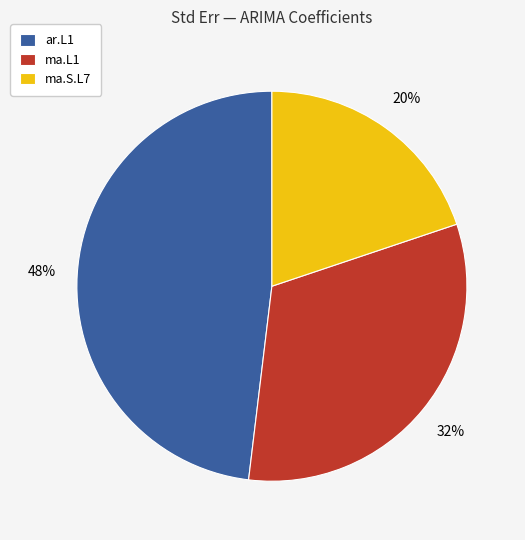

Is there a majority slice in this chart?

No